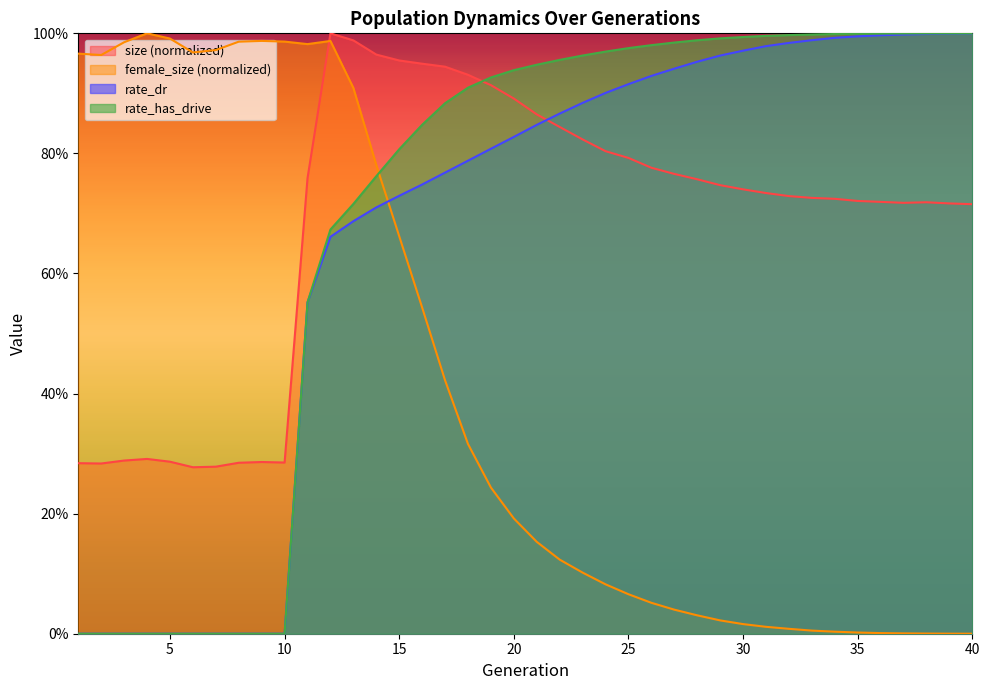

What is the highest value of the rate_dr series?

1.0